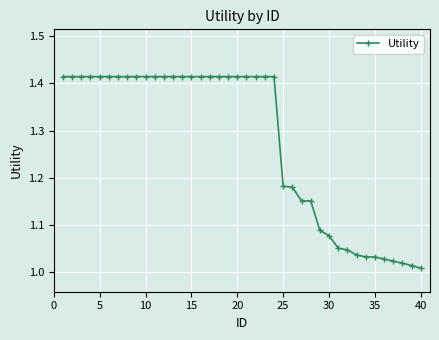

What is the sum of all values?

51.1